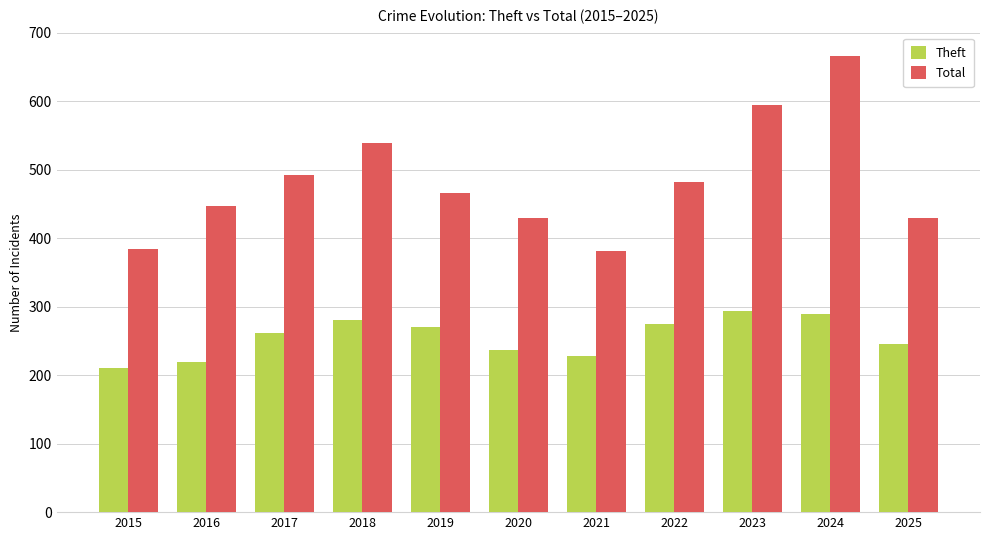

What is the difference between the Theft values at 2017 and 2023?

33